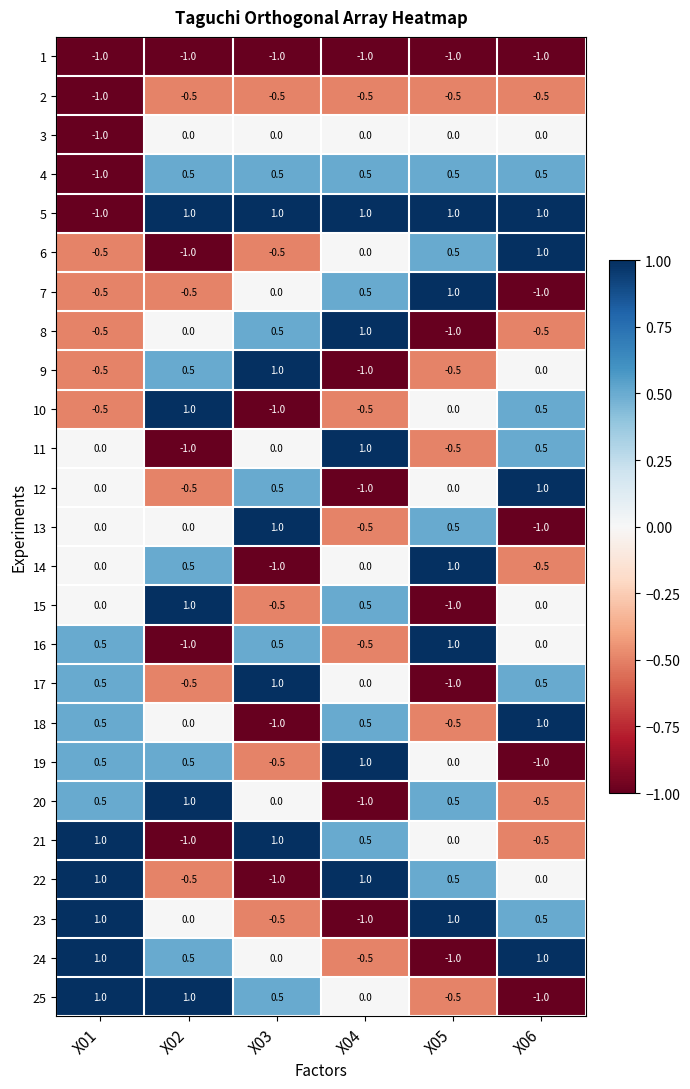

Count the 19 values in the range 0 to 1.

4